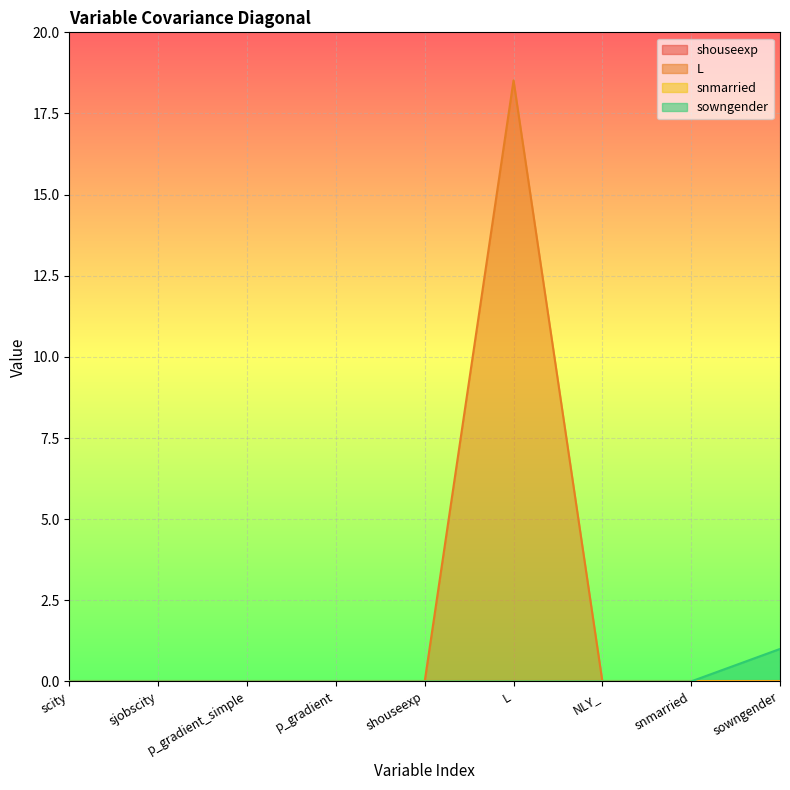

After their last crossing, which series has the higher values: sowngender or snmarried?

sowngender